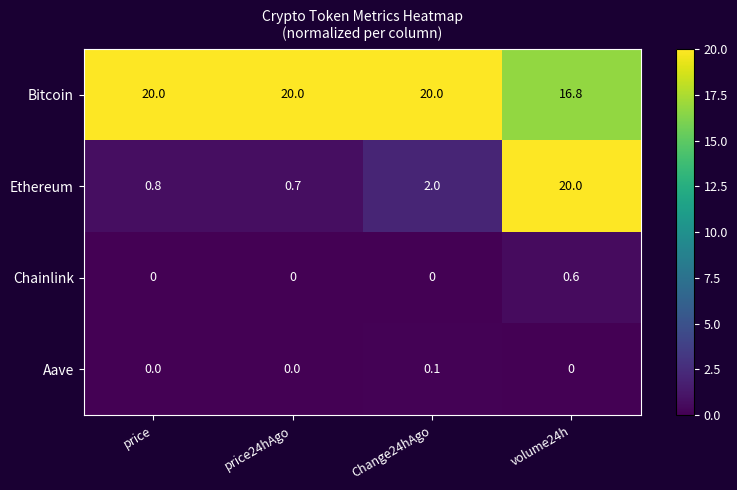

What is the minimum value for Ethereum?

0.7